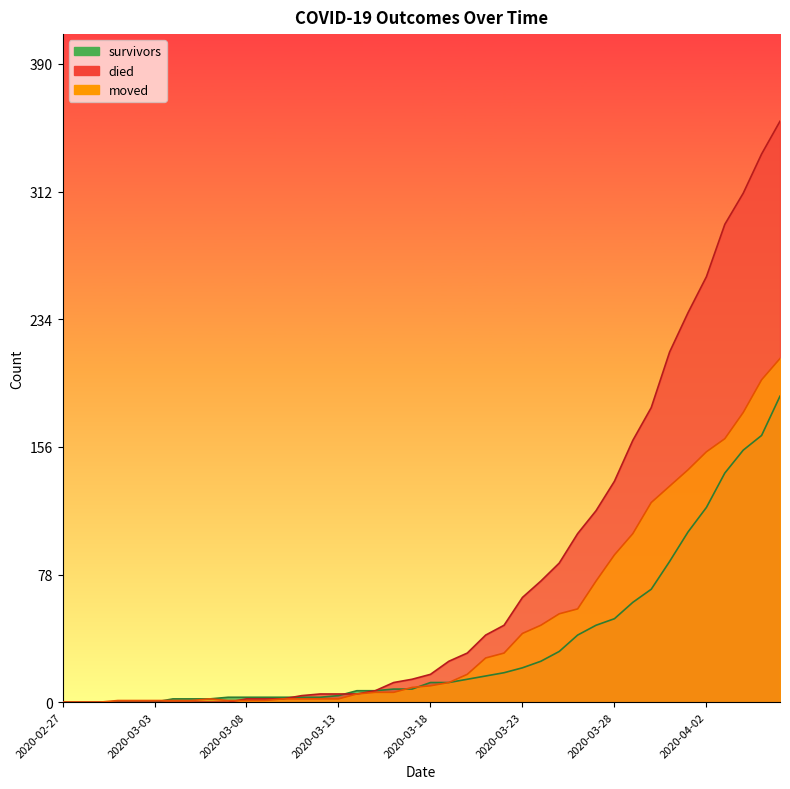

How many times do survivors and moved cross each other?

3